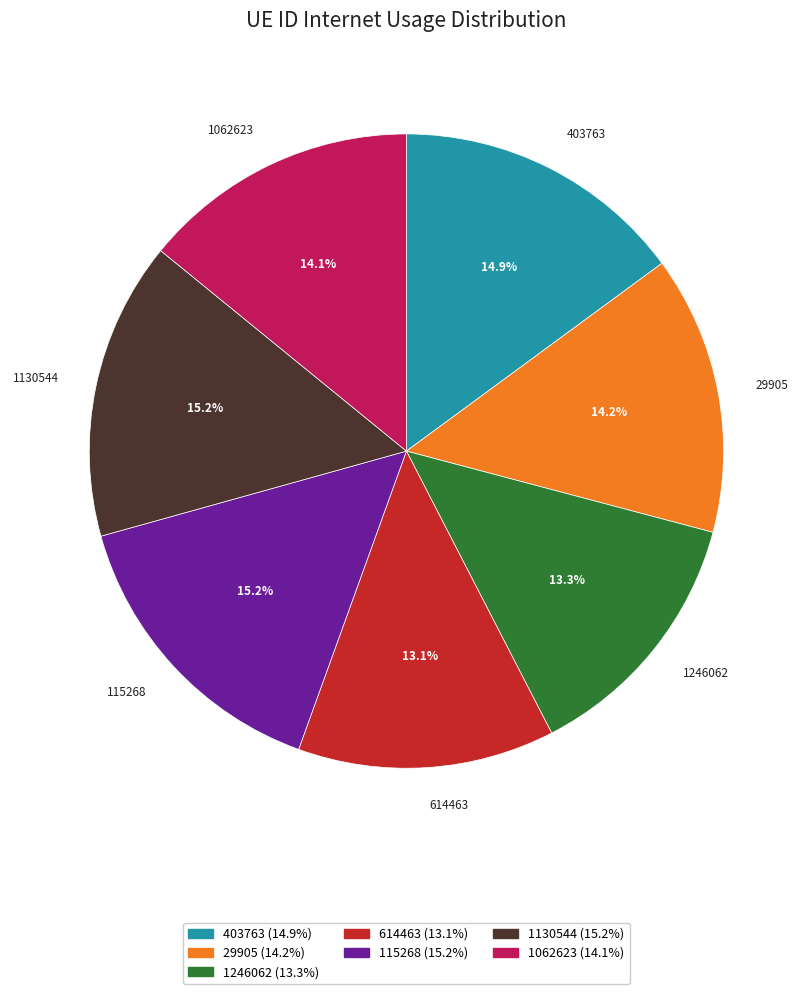

What portion of the pie excludes 115268?

84.8%